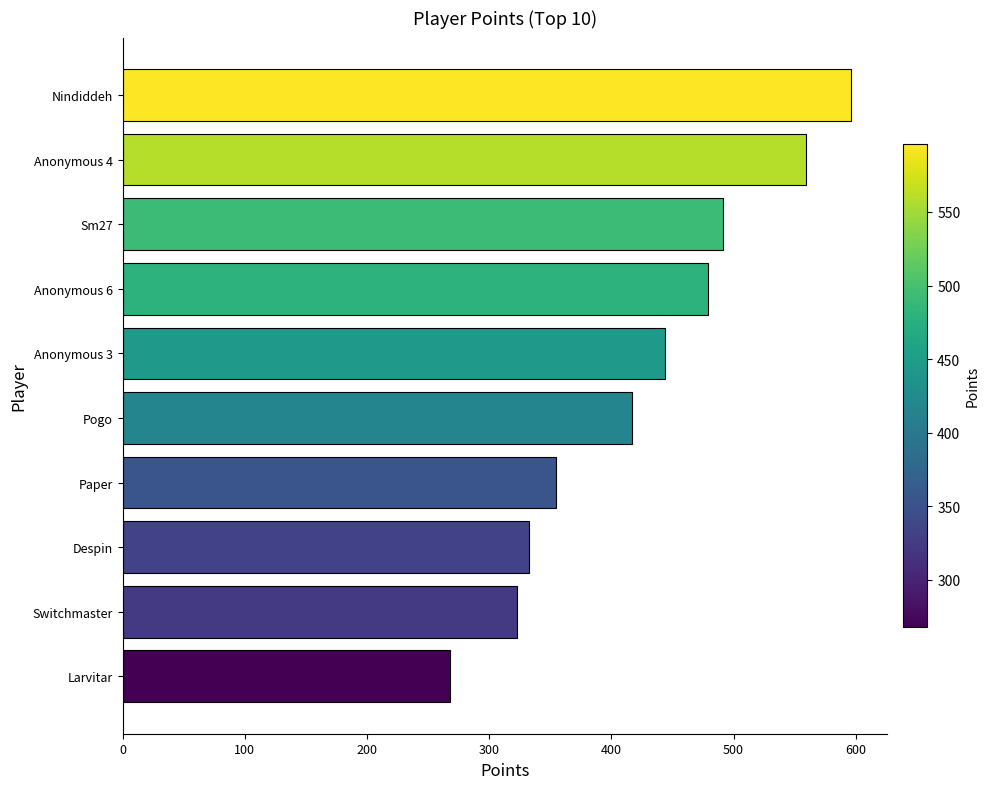

What is the label of the 7th bar from the bottom?

Anonymous 6